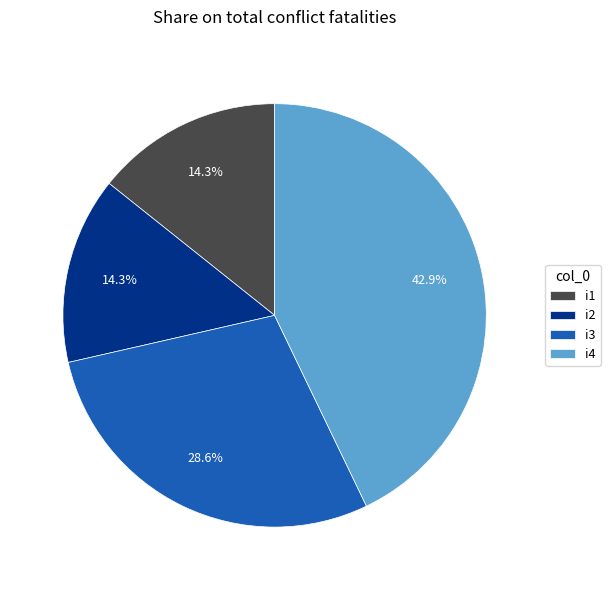

True or false: i4 accounts for 43% of the total.

True